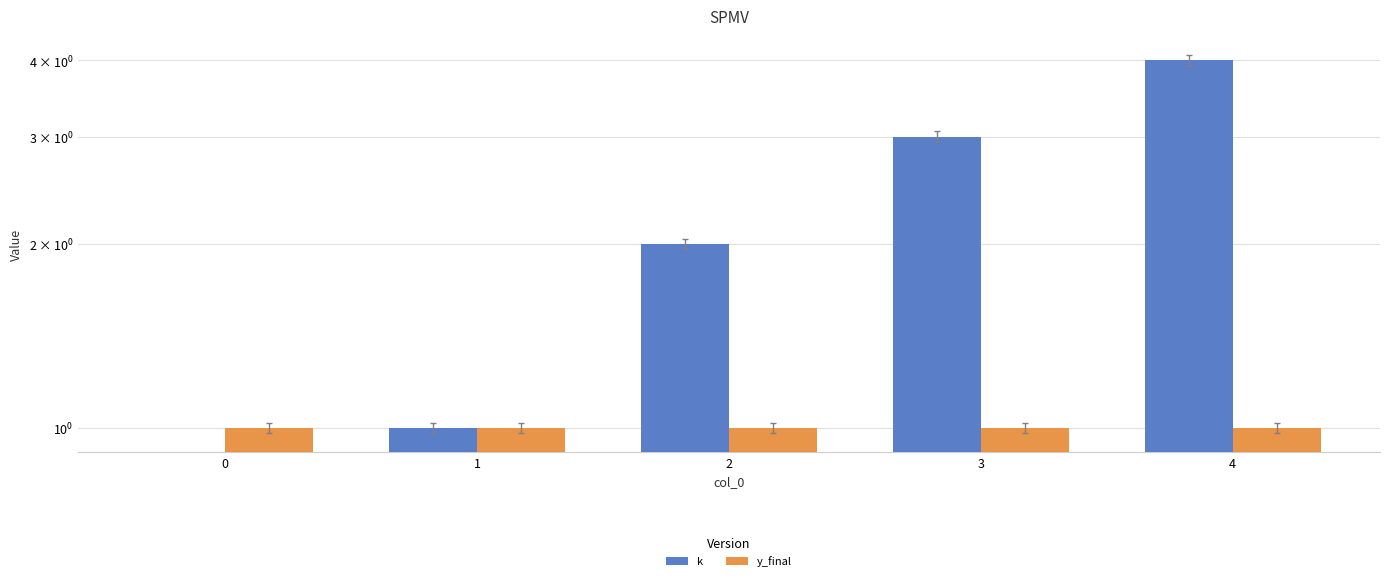

What is the difference between the highest and lowest values at 4?

3